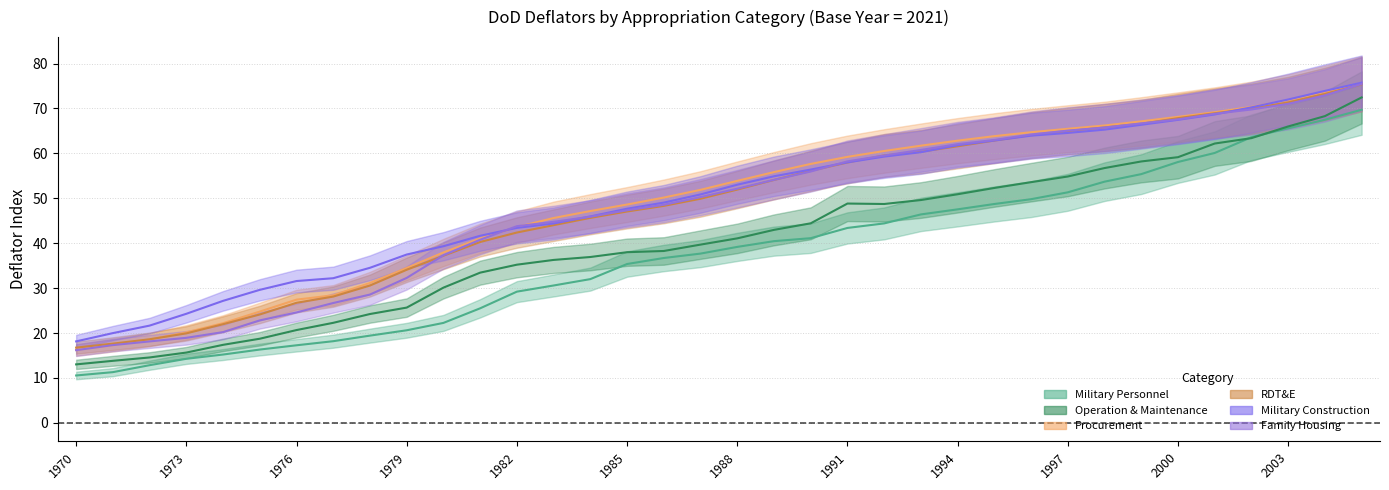

How many categories are shown in the chart?

36